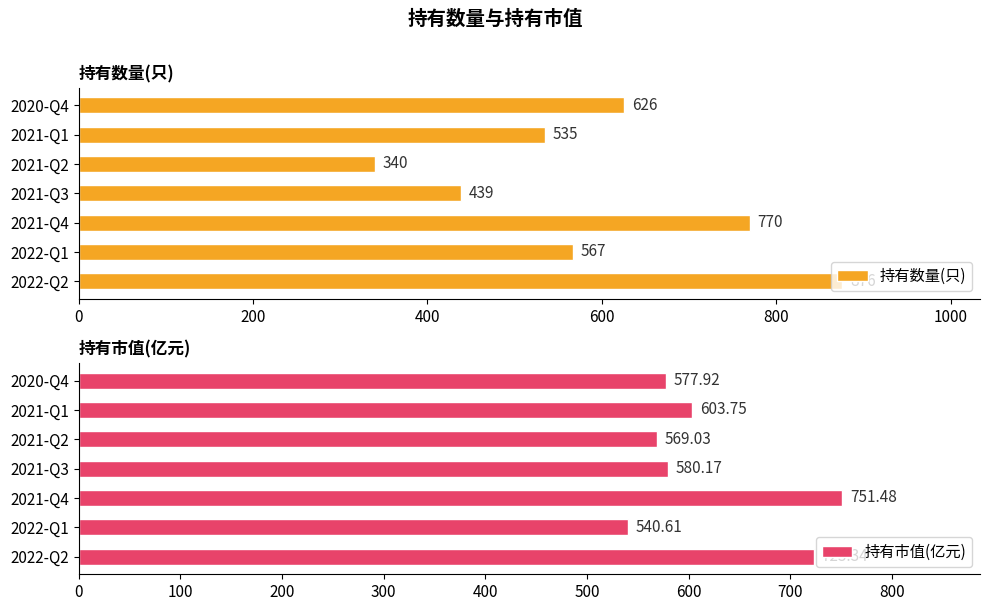

What is the maximum value for 持有数量(只)?

876